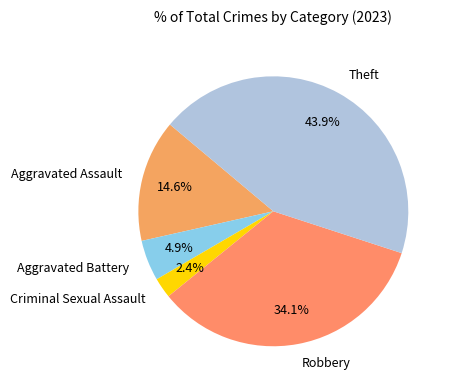

To the nearest percent, what is the difference between the Robbery and Theft slice percentages?

10%